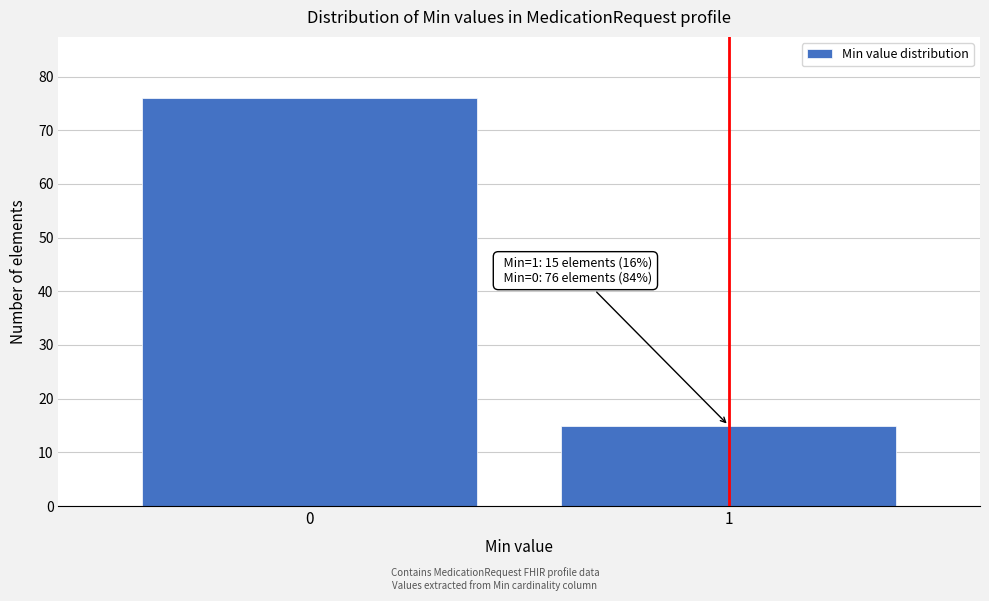

Reading right to left, what are all the values shown in this chart?

15	76